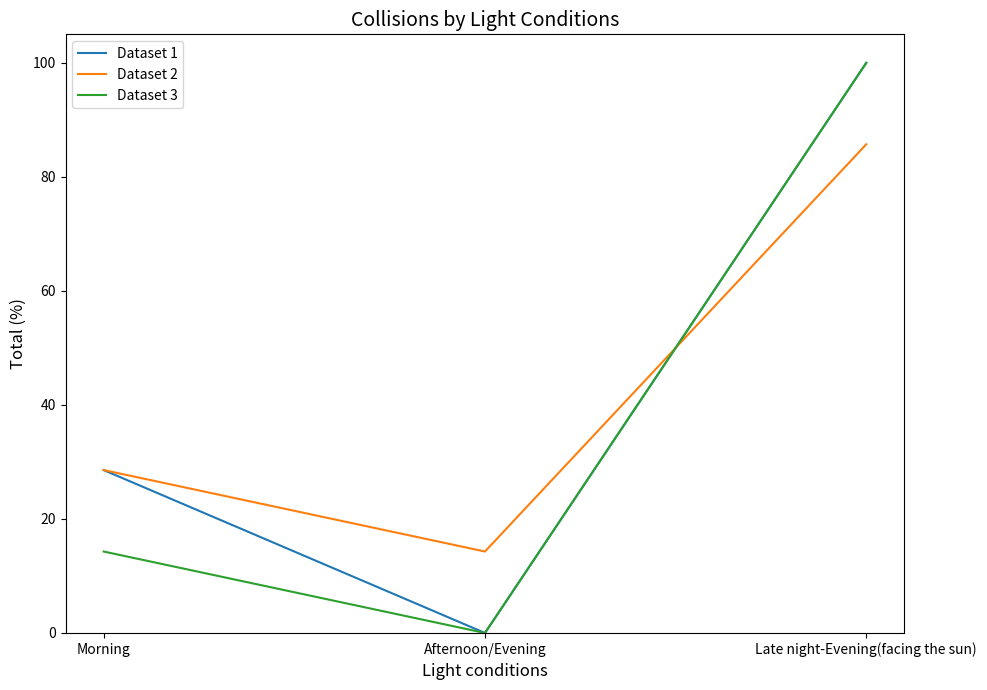

What is the greatest value displayed?

100.0